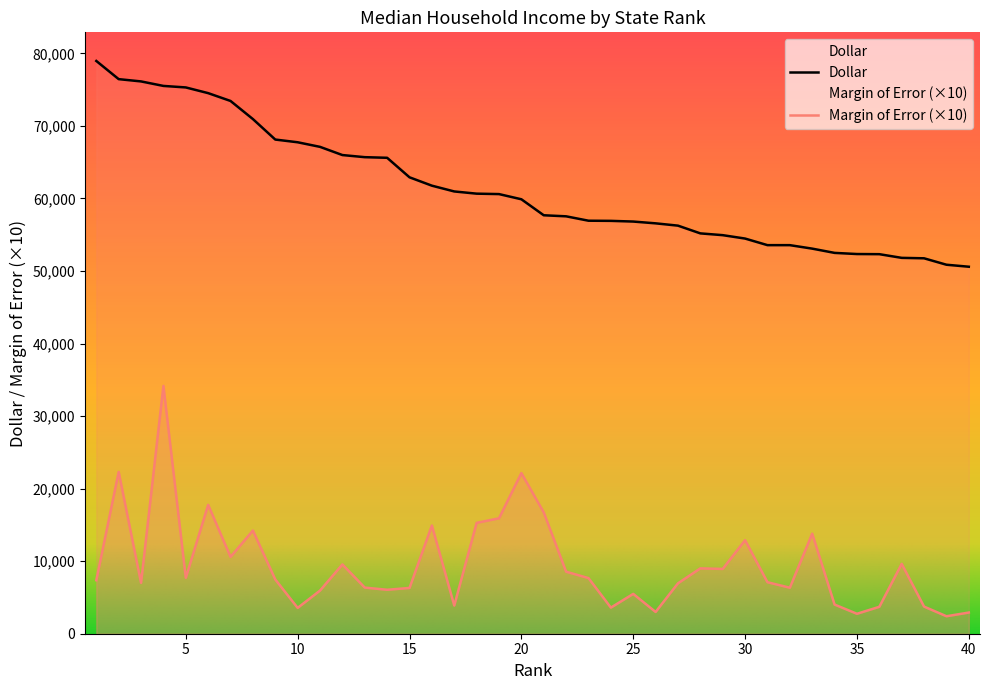

At which label does Margin of Error first exceed 7480?

2